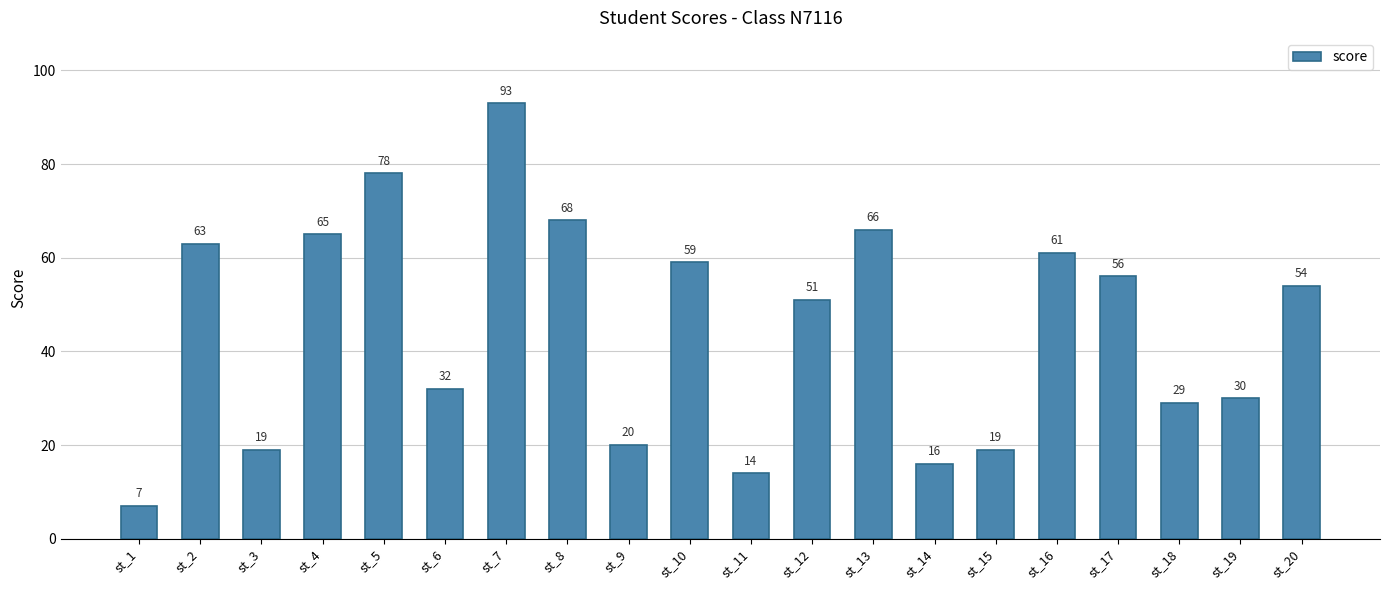

What is the average value?

45